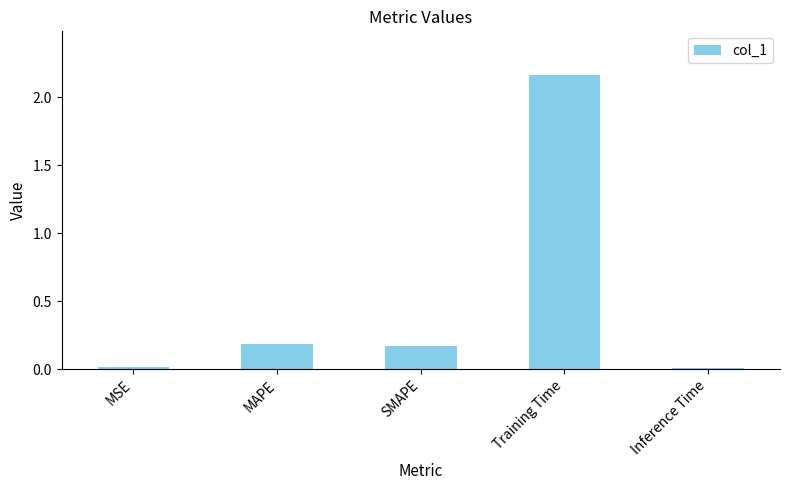

What is the label of the 1st bar from the right?

Inference Time